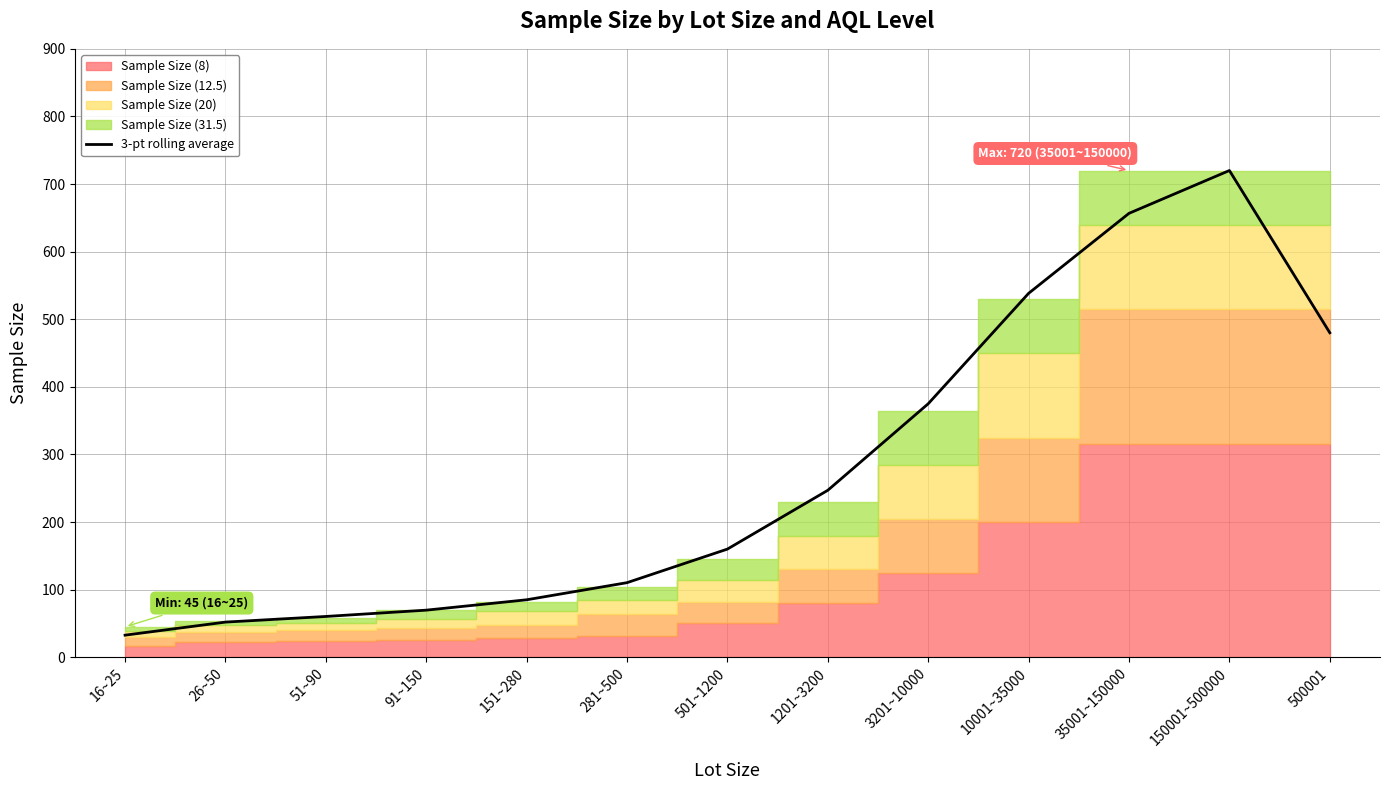

Reading left to right, list all the values displayed in this chart.

32.7	52.0	60.3	69.7	85.0	110.3	160.0	247.0	375.0	538.3	656.7	720.0	480.0